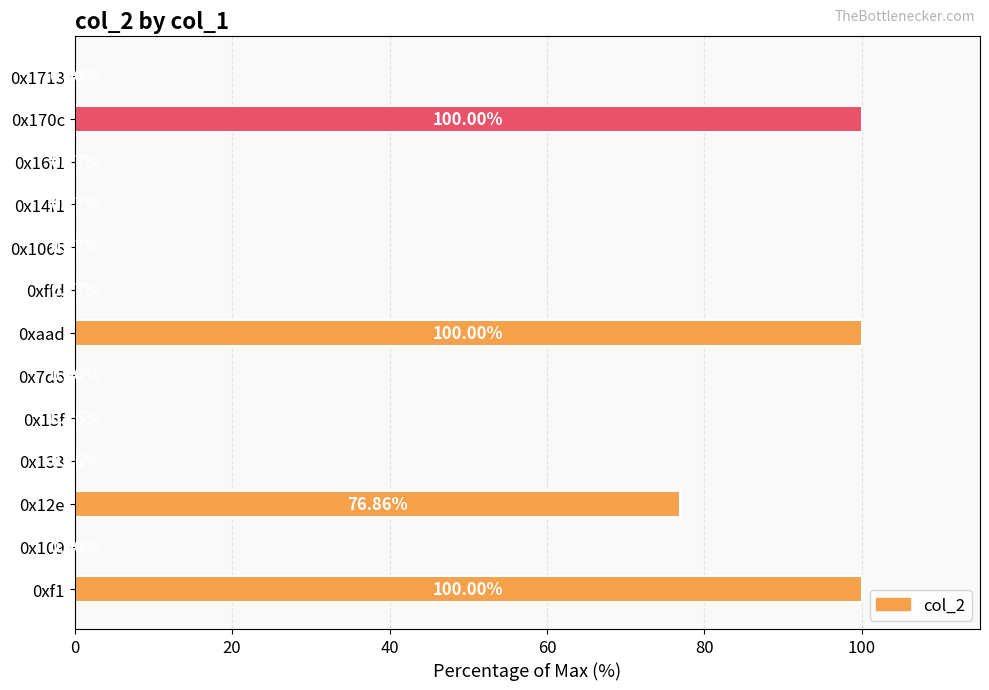

Are the bars grouped side by side (vs. stacked)?

No